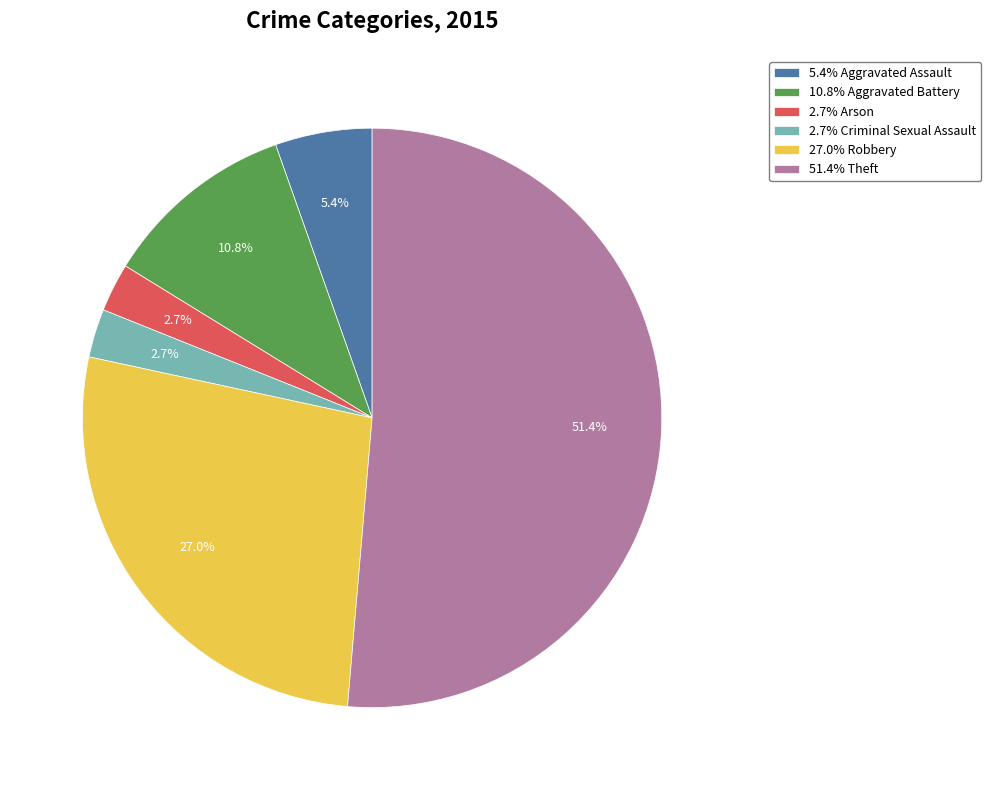

Which has a higher value, 10.8% Aggravated Battery or 2.7% Criminal Sexual Assault?

10.8% Aggravated Battery